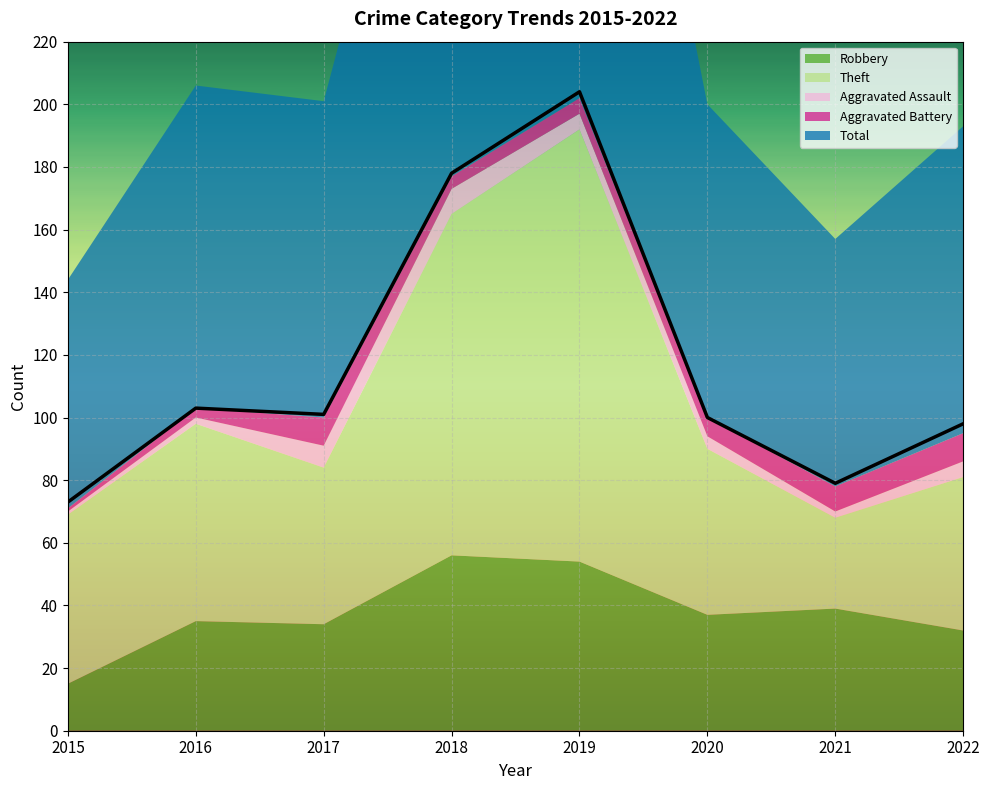

At which category does Robbery reach its first local peak?

2016